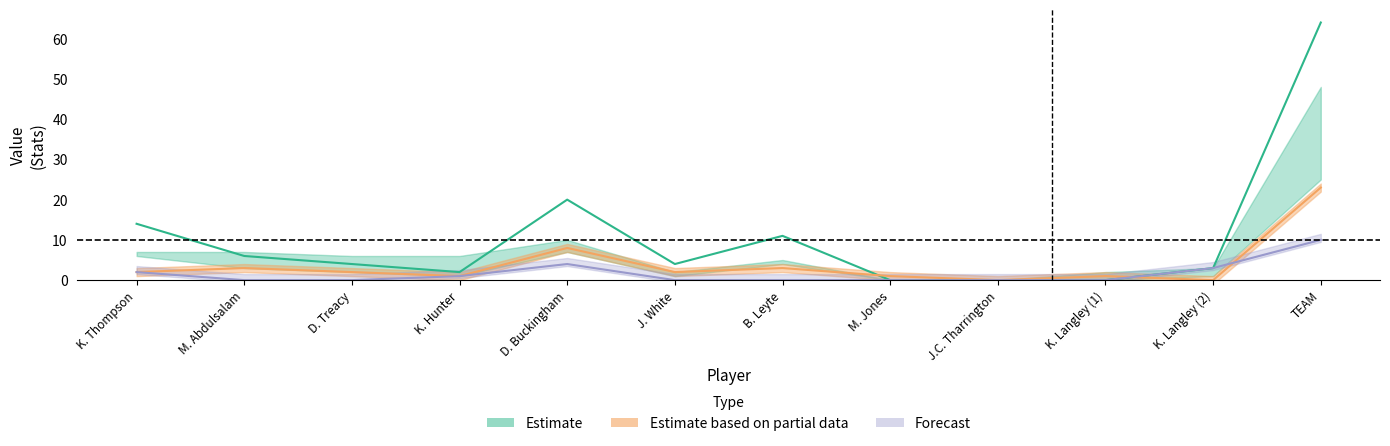

How many positive values does the REB series have?

10